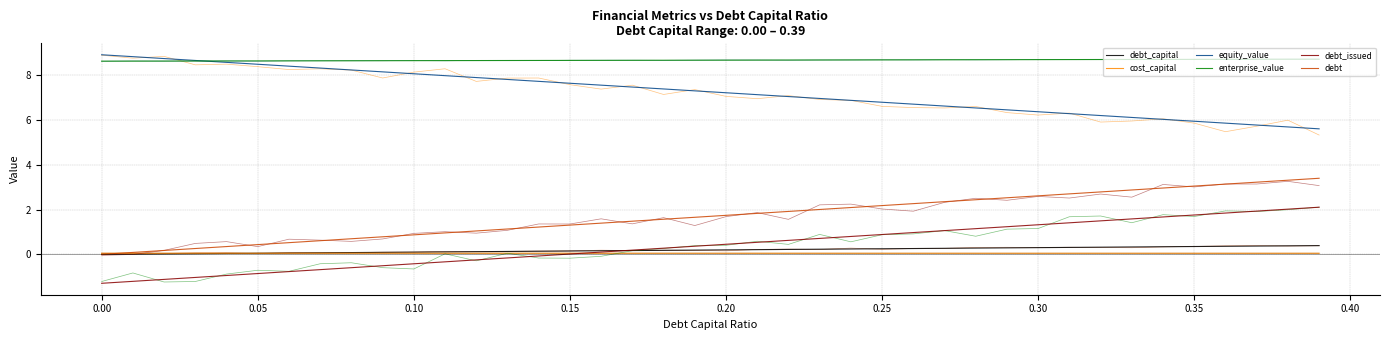

What is the label of the 22nd point from the left?

21